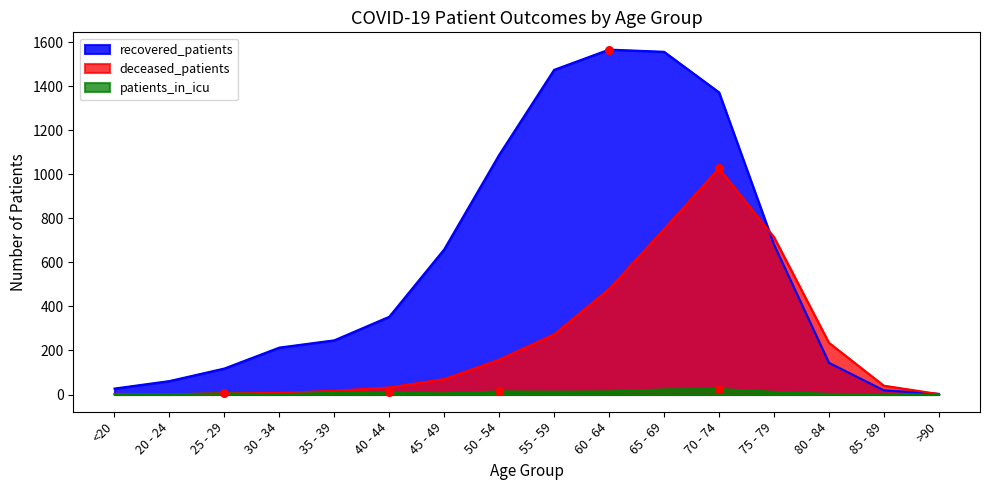

What are all the series names shown in the legend?

recovered_patients, deceased_patients, patients_in_icu